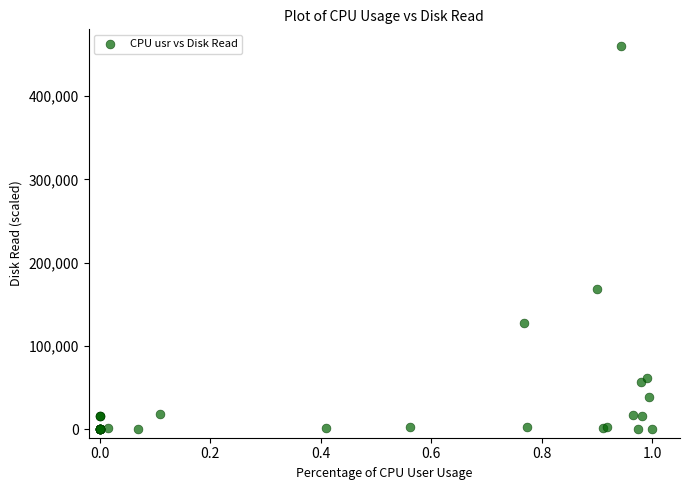

What Y value in the scatter plot is closest to 230000?

168337.9